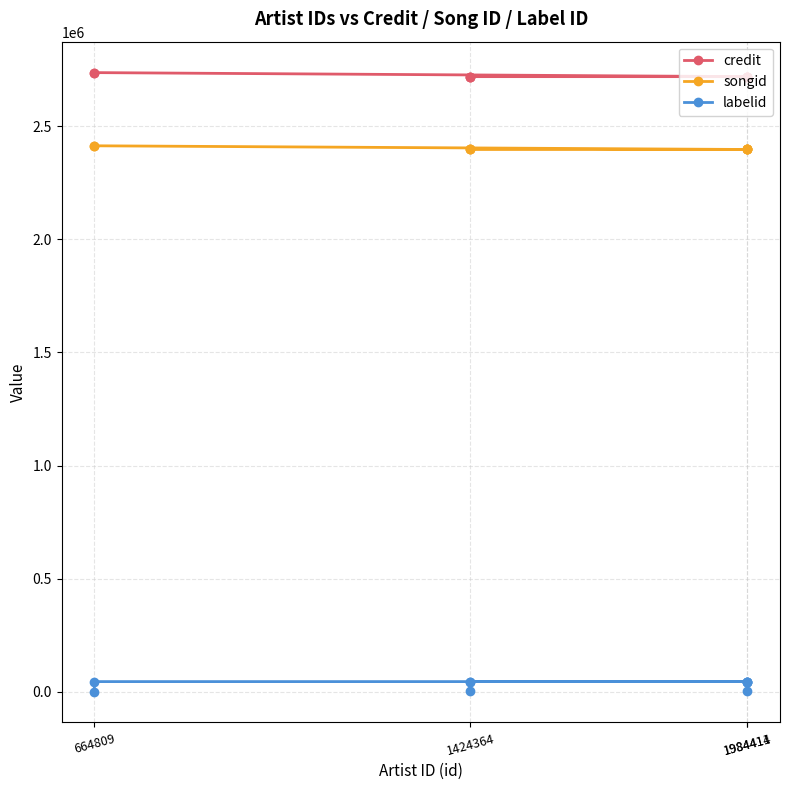

True or false: labelid and songid intersect in this chart.

False